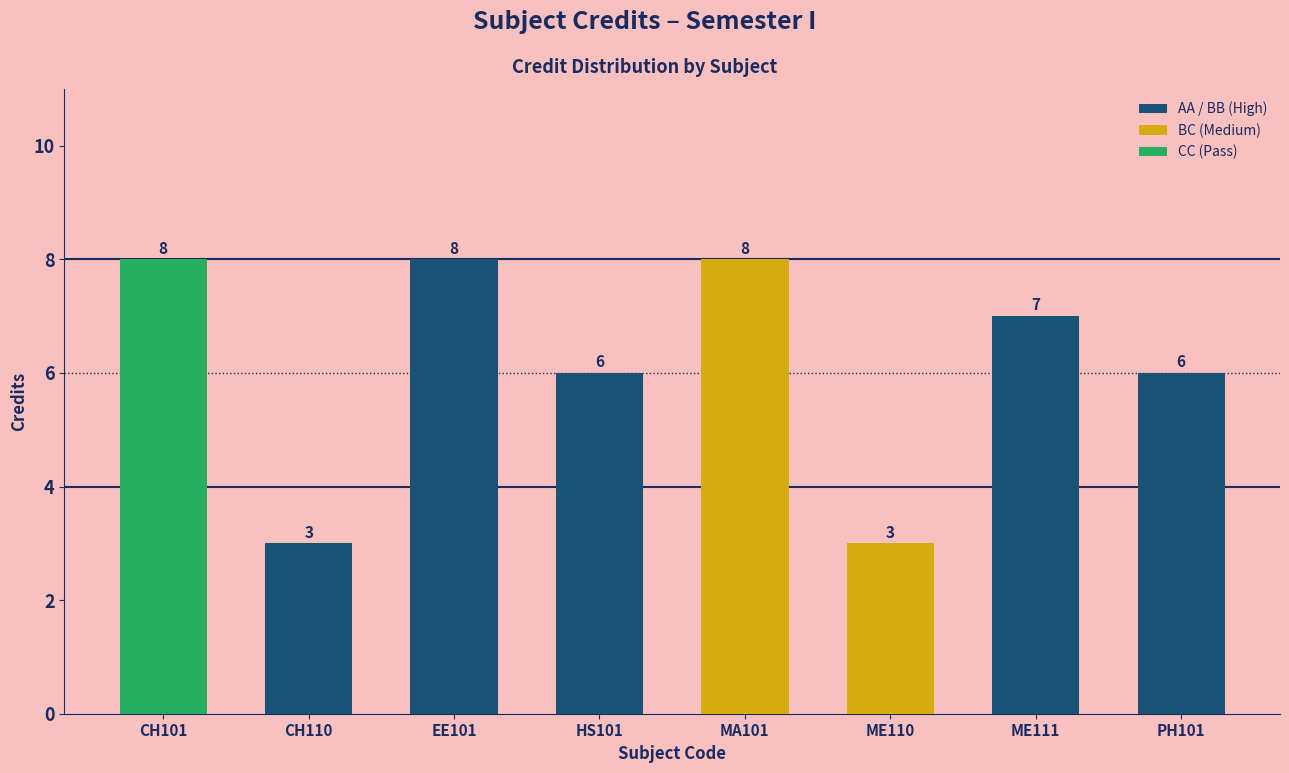

What is the sum of the values at PH101 and HS101?

12